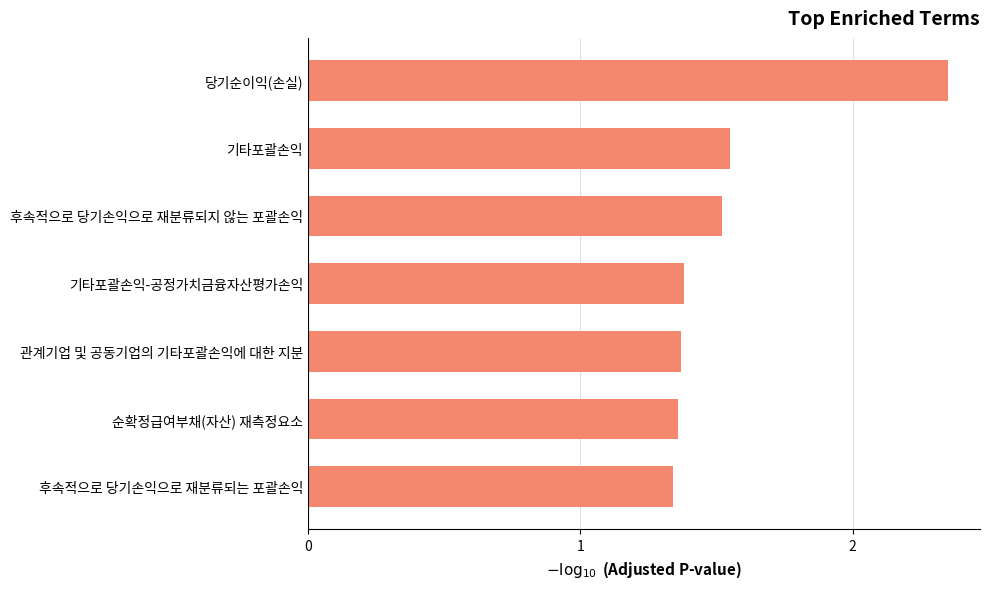

What is the ratio of the value at 관계기업 및 공동기업의 기타포괄손익에 대한 지분 to the value at 기타포괄손익-공정가치금융자산평가손익?

1.0